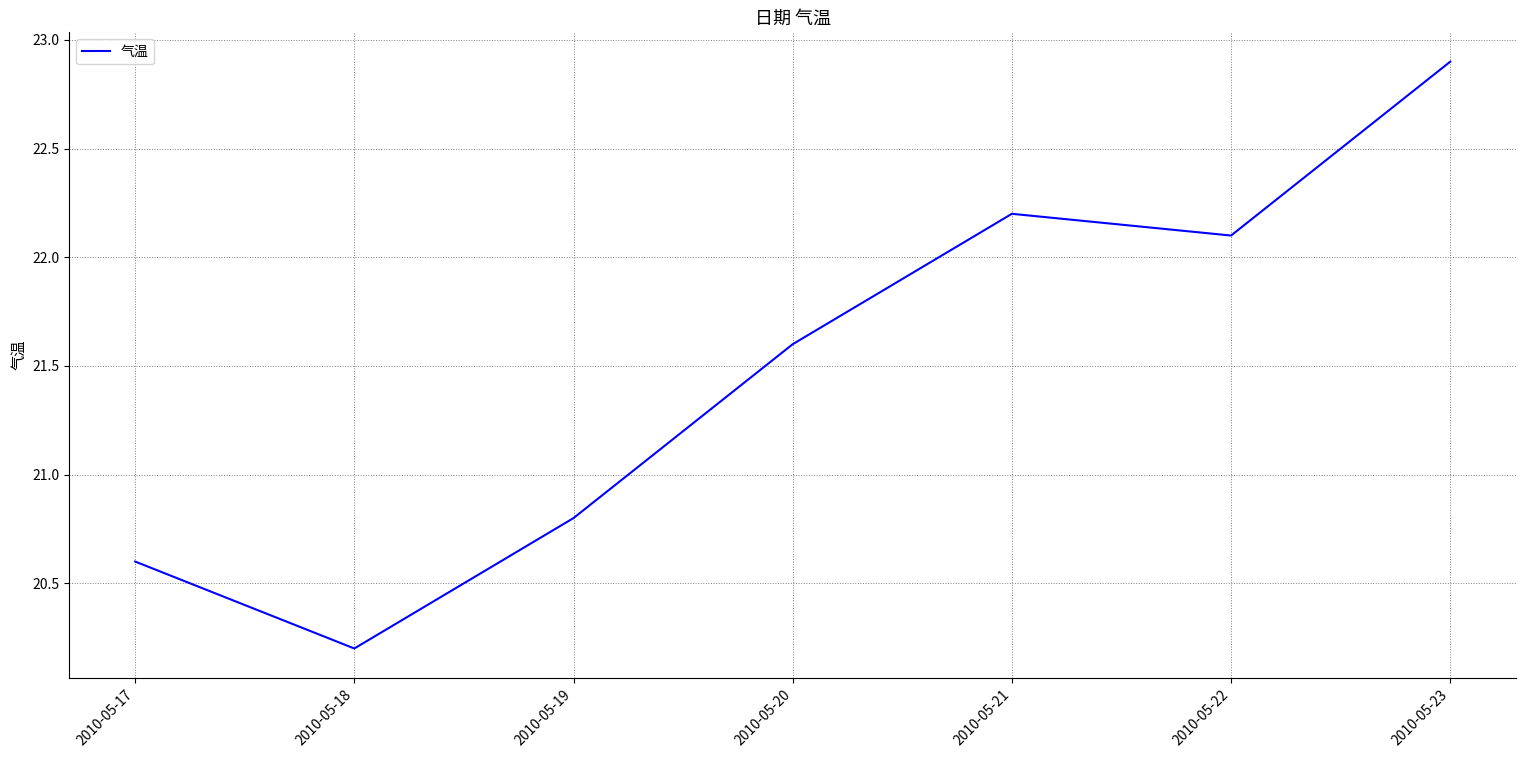

How many values exceed 21?

4